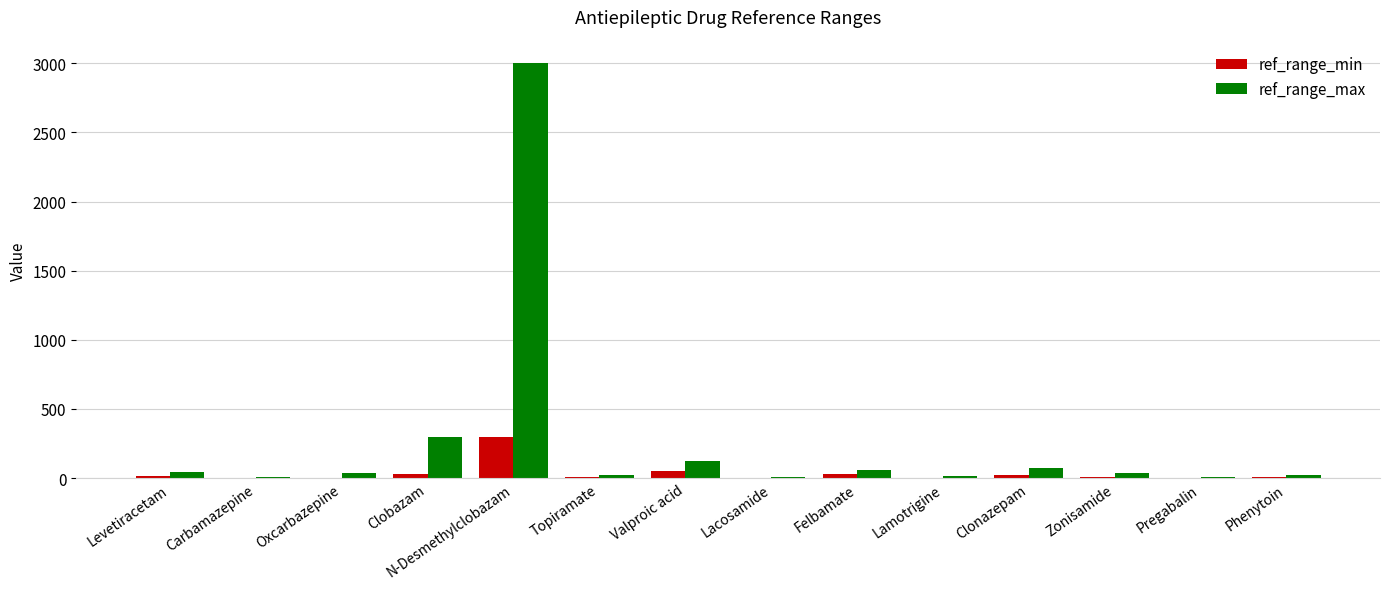

What is the approximate value of ref_range_max at Pregabalin?

10.0